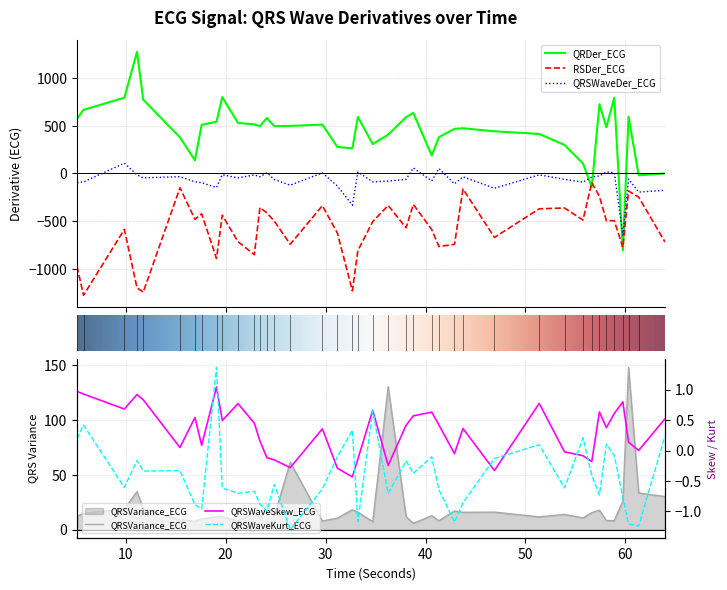

Between 24.1328125 and 32.6875, which series saw the biggest shift?

RSDer_ECG